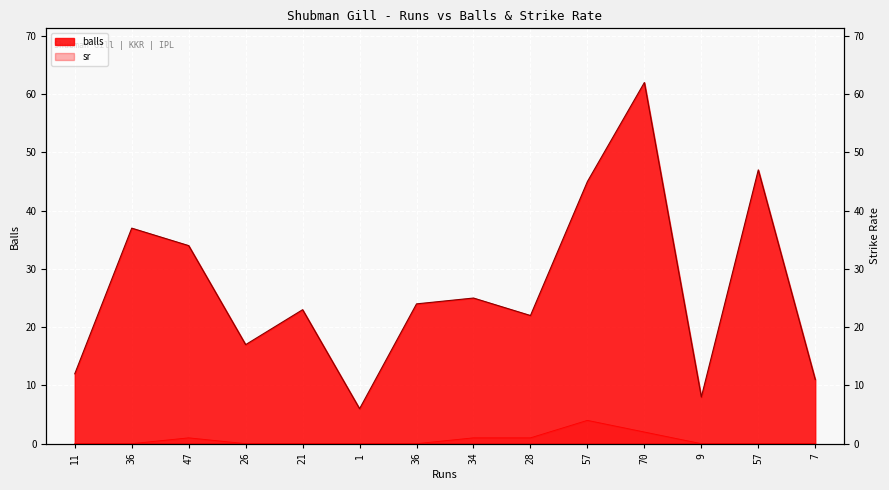

At which category does sr reach its first local peak?

47